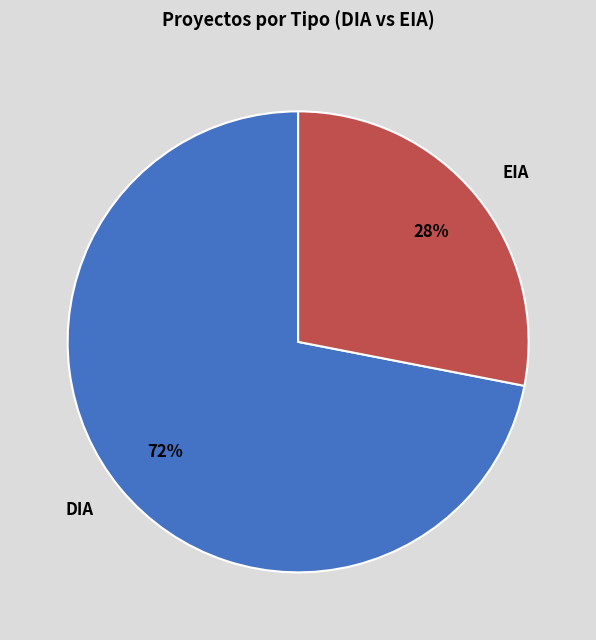

How many segments does this pie chart have?

2